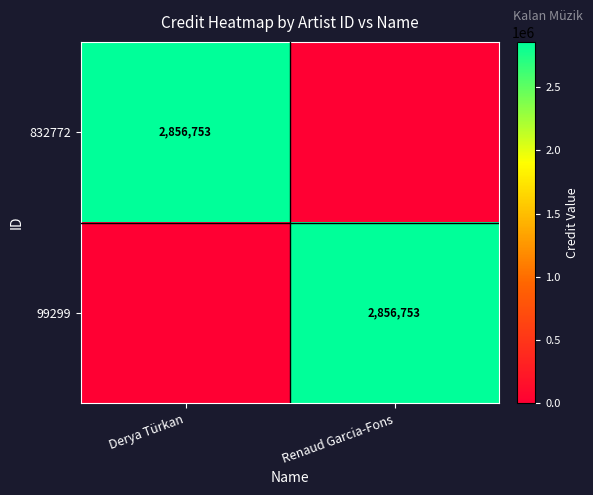

How many data points does each series have?

2